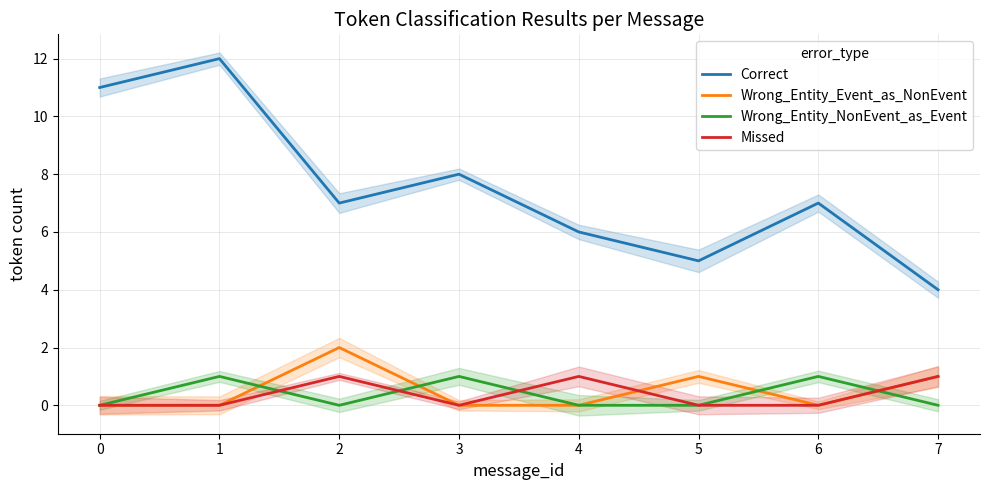

List the series in order of their peak value, highest first.

Correct, Wrong_Entity_Event_as_NonEvent, Wrong_Entity_NonEvent_as_Event, Missed